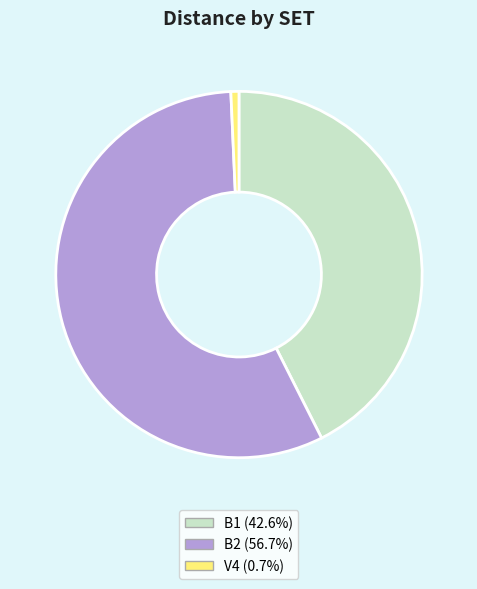

Which category has the smallest portion of the pie?

V4